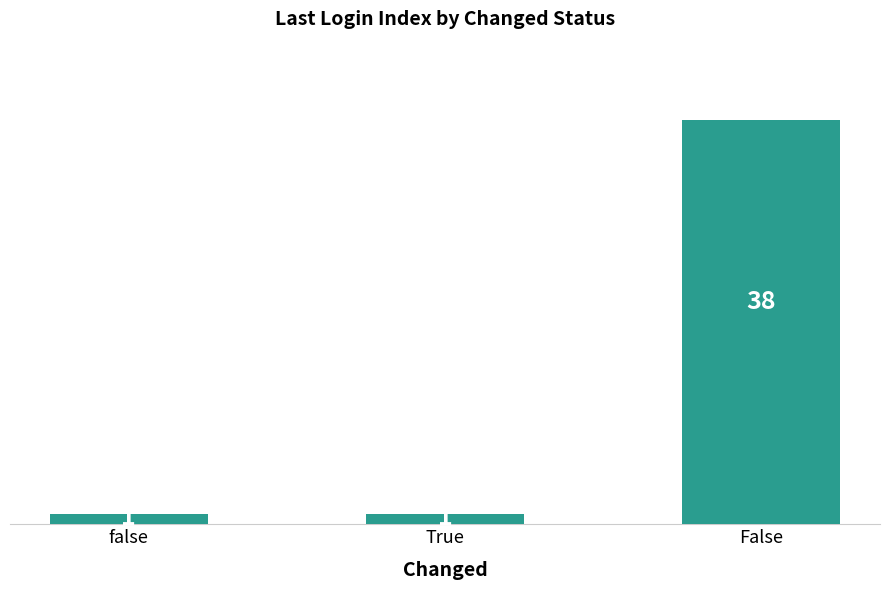

Between false and False, which is larger?

False